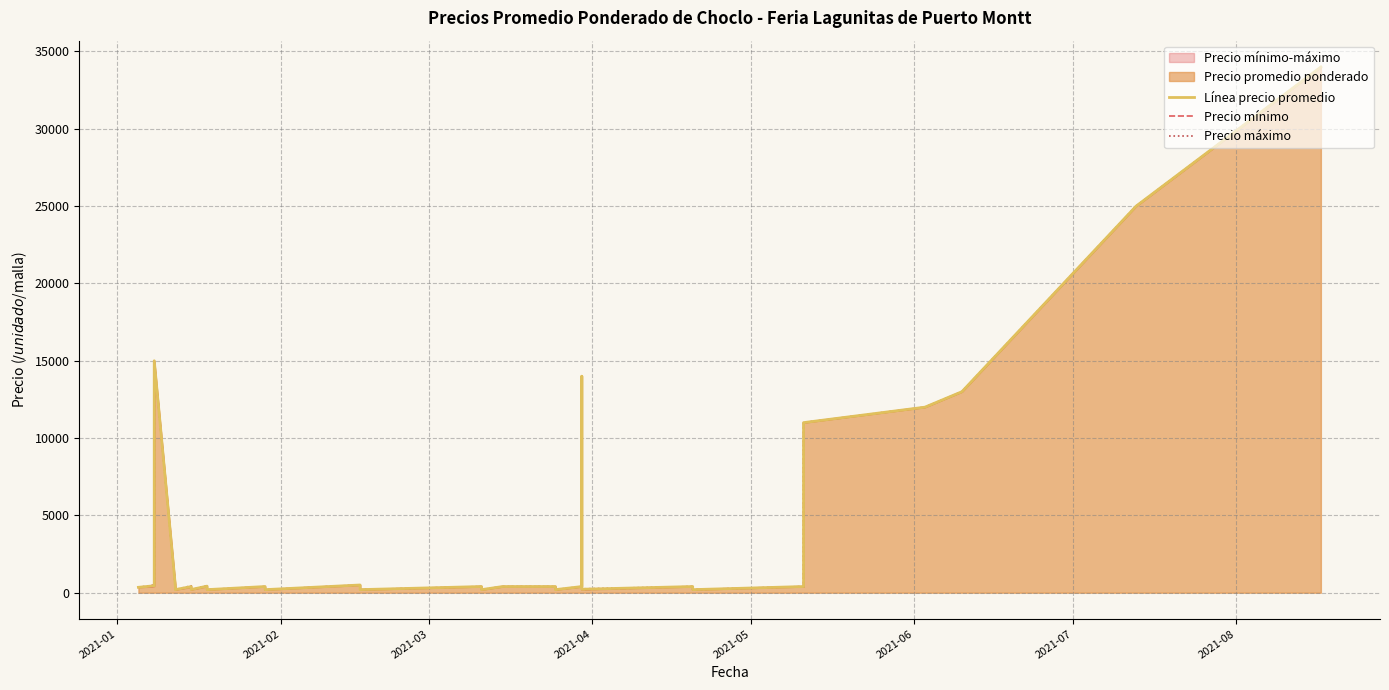

How many lines are shown in the chart?

3